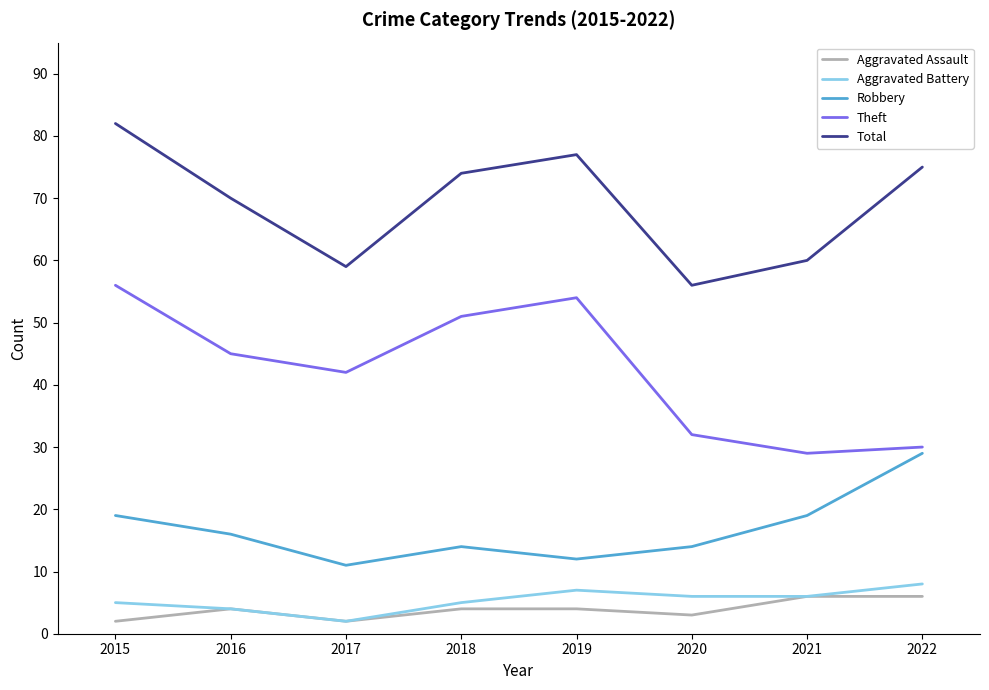

How many series are shown in this chart?

5